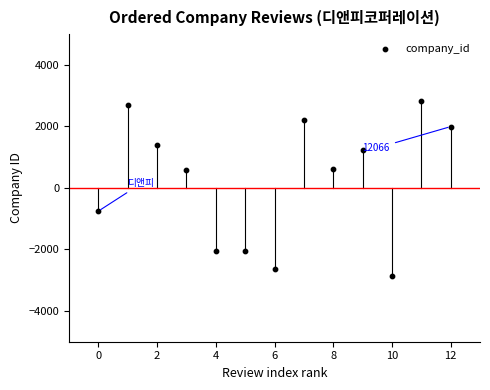

What is the range of Y values (max minus min)?

5696.0